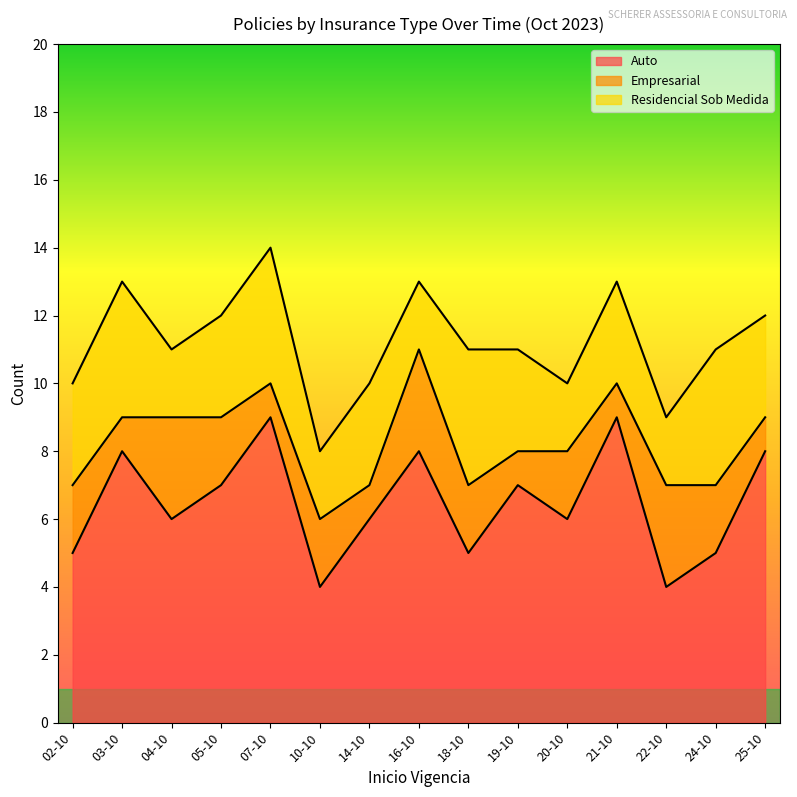

Reading left to right, list all the values displayed in this chart.

Auto: 5	8	6	7	9	4	6	8	5	7	6	9	4	5	8
Empresarial: 2	1	3	2	1	2	1	3	2	1	2	1	3	2	1
Residencial Sob Medida: 3	4	2	3	4	2	3	2	4	3	2	3	2	4	3